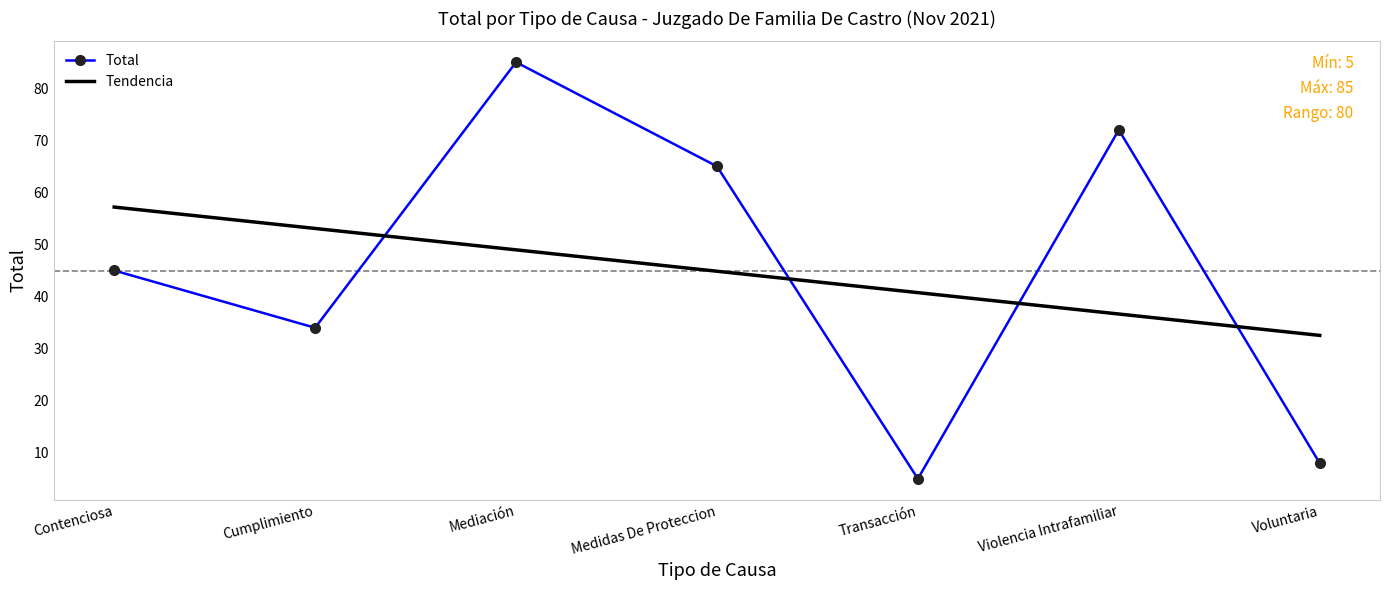

List the series in order of their peak value, lowest first.

Tendencia, Total